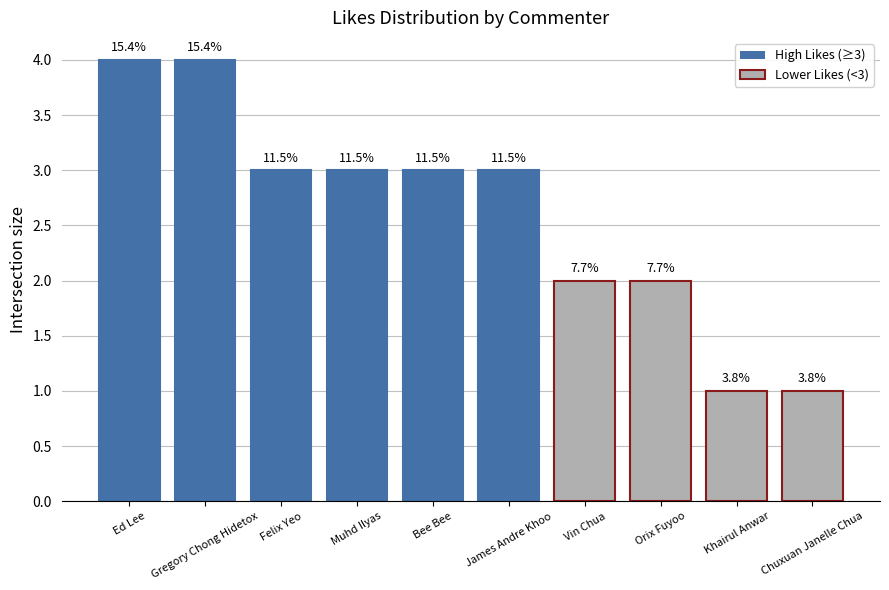

How many bars are there in total?

10